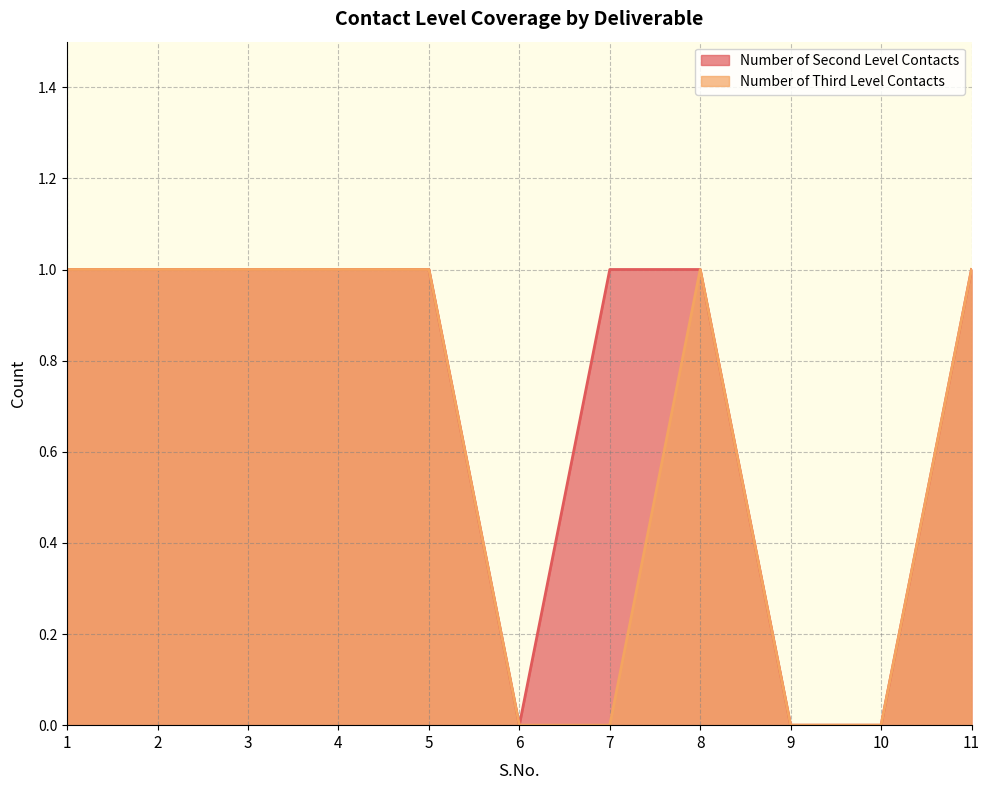

What is the value of the Number of Third Level Contacts point at the 4th from the left?

1